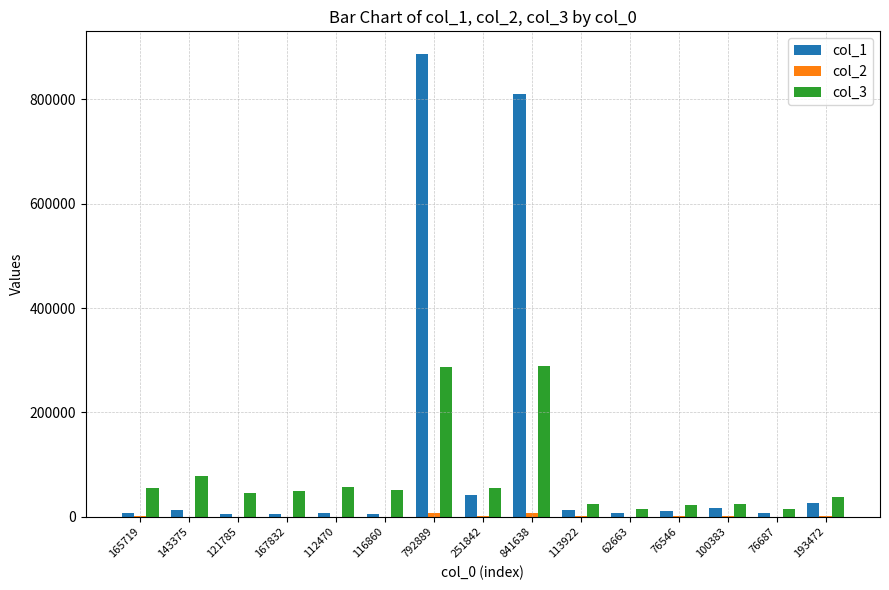

Which series has the largest total across all categories?

col_1